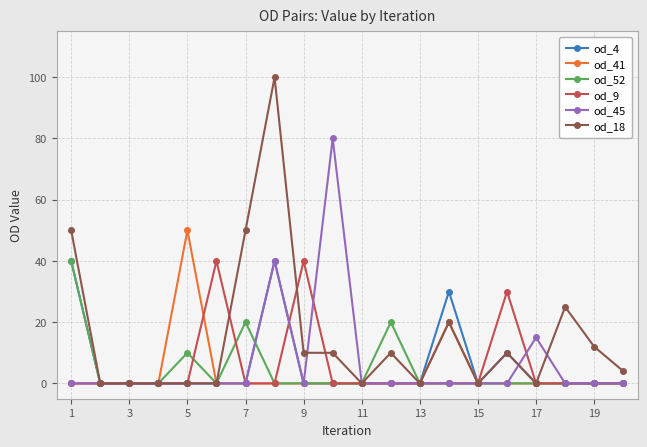

How many categories are shown in the chart?

20